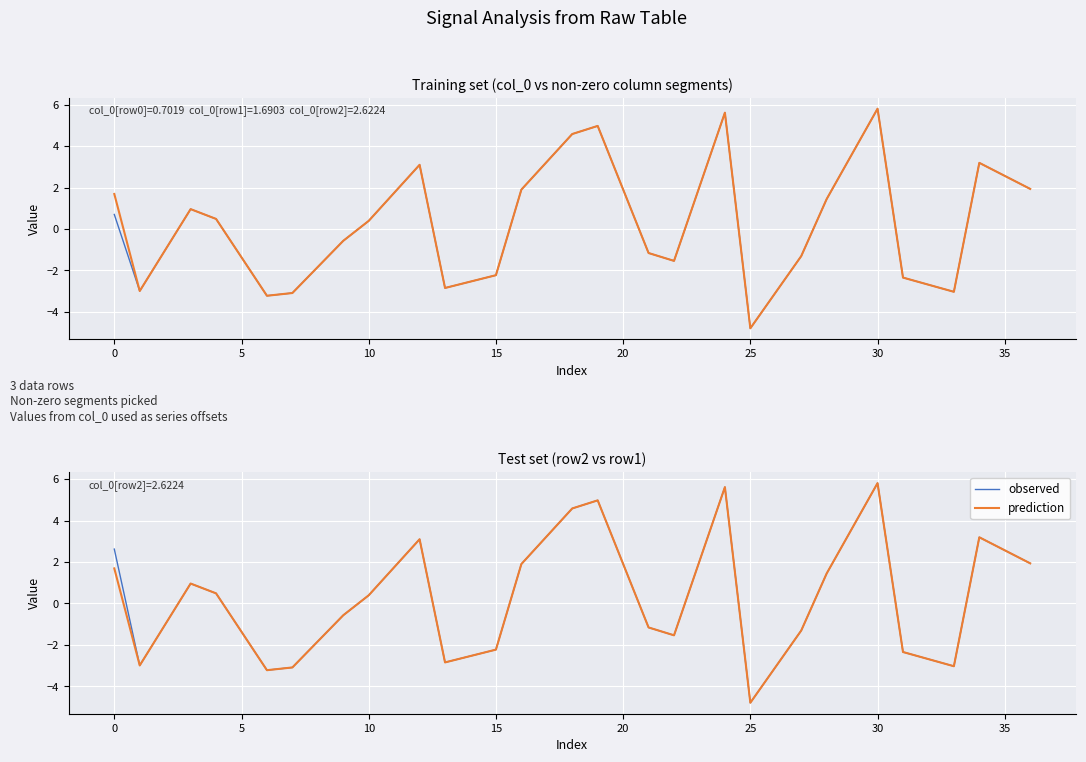

Which category has the lowest value in the row1 (prediction) series?

25